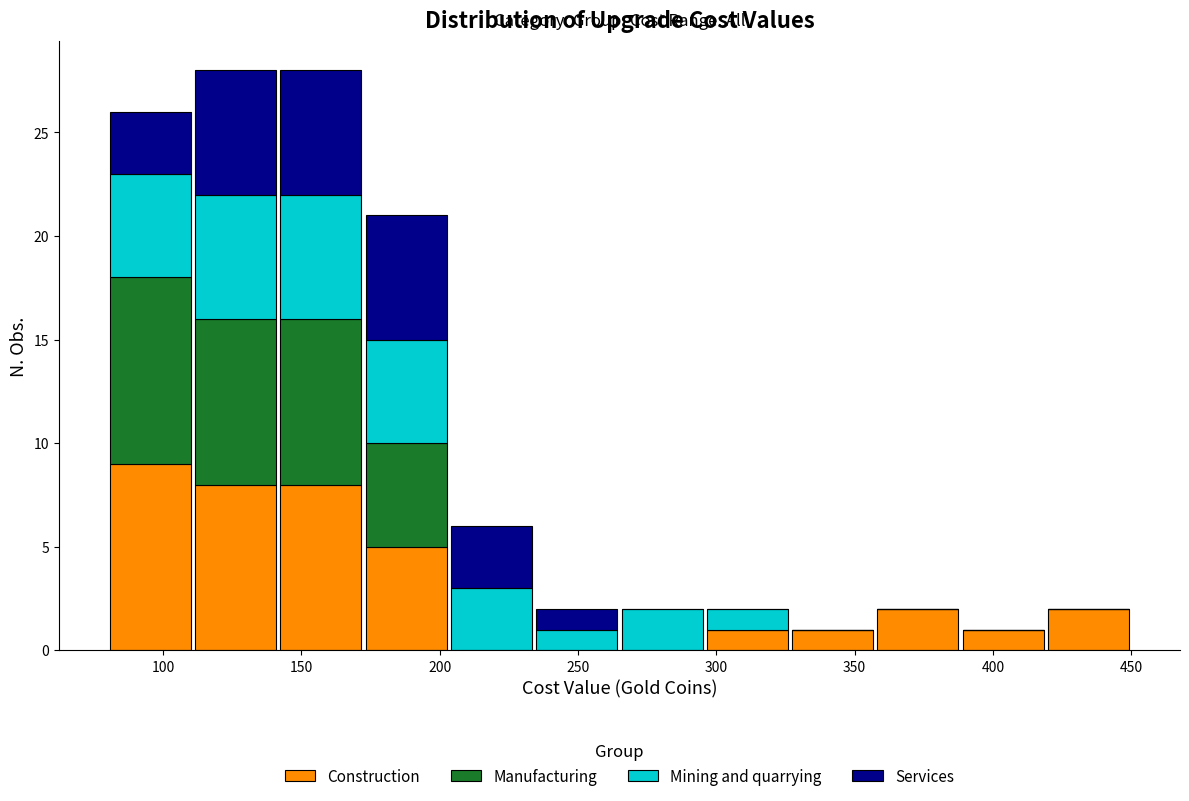

Reading left to right, list every stacked bar in this chart as the range it spans on the x-axis followed by its total height. Neither the bar edges nor the heights are printed on the chart, so give them approximately, as read against the axes.

80 to 110: 26
110 to 140: 28
140 to 175: 28
175 to 205: 21
205 to 235: 6
235 to 265: 2
265 to 295: 2
295 to 325: 2
325 to 360: 1
360 to 390: 2
390 to 420: 1
420 to 450: 2